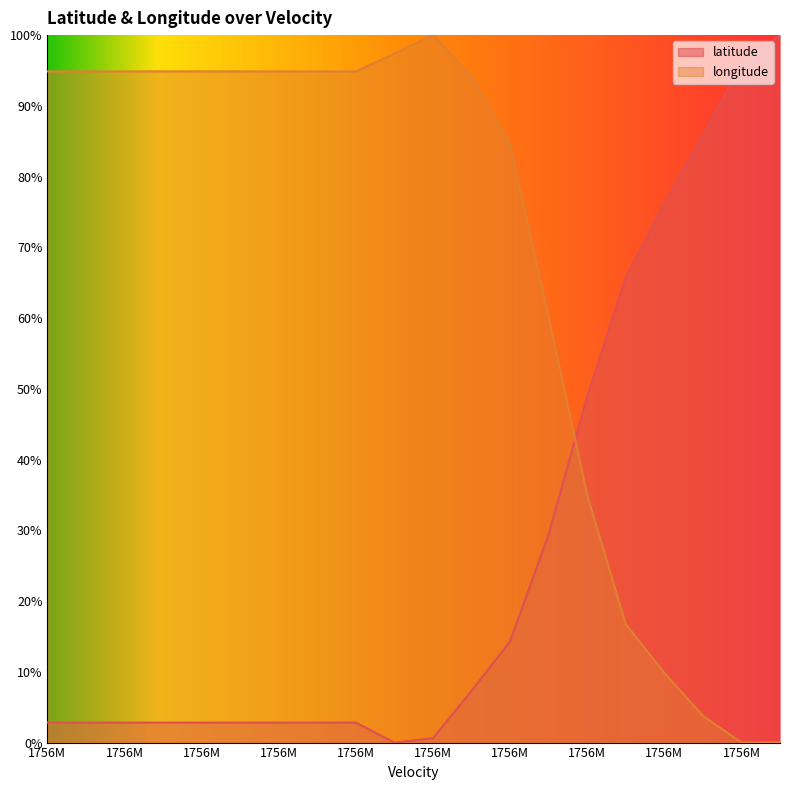

List the series in order of their peak value, highest first.

latitude, longitude